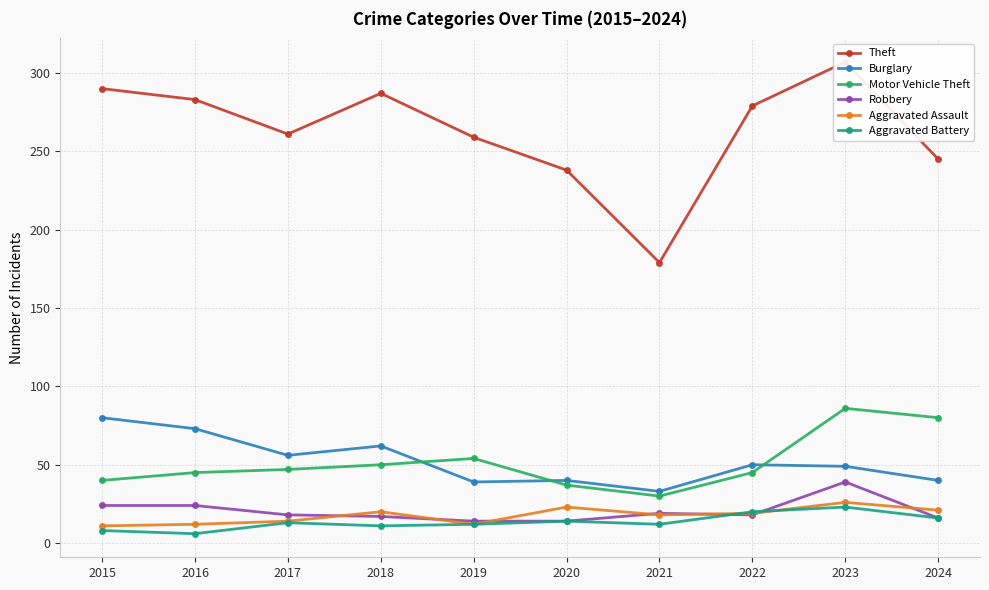

True or false: Theft and Robbery cross at least once.

False